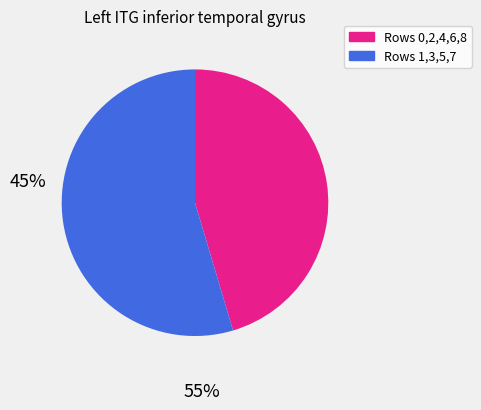

Is there any slice that represents more than half of the pie?

Yes